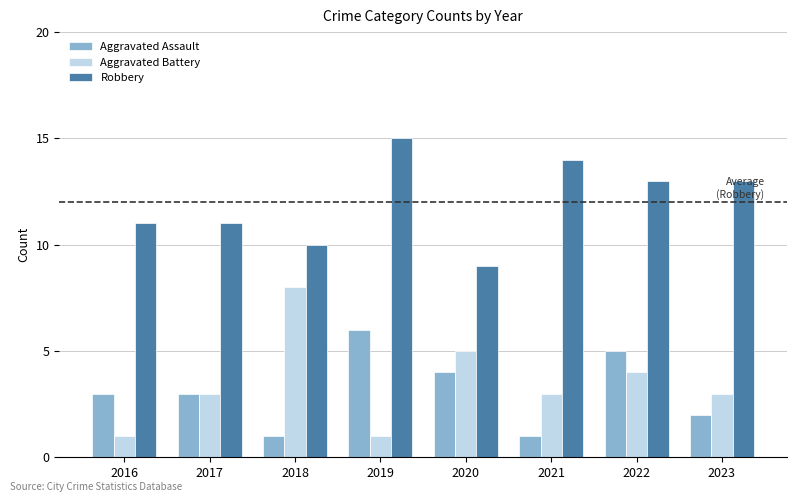

How many data points does each series have?

8